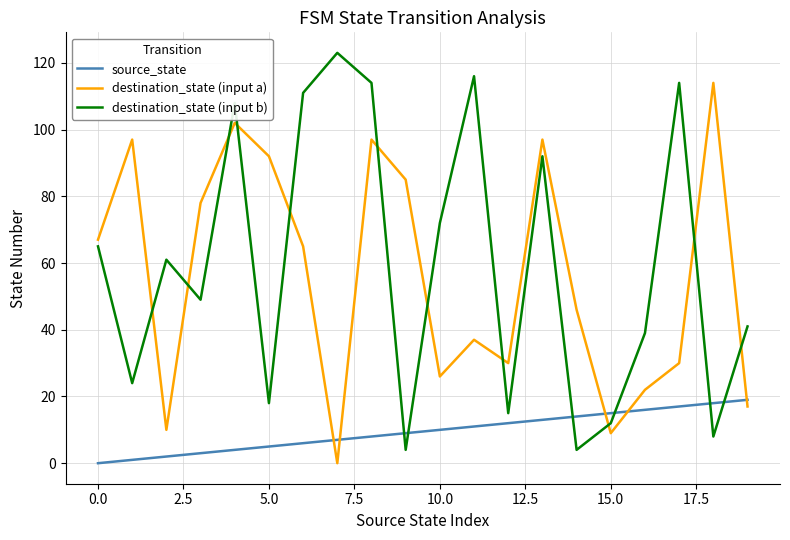

What is the difference between the maximum and minimum values in the destination_state (input a) series?

114